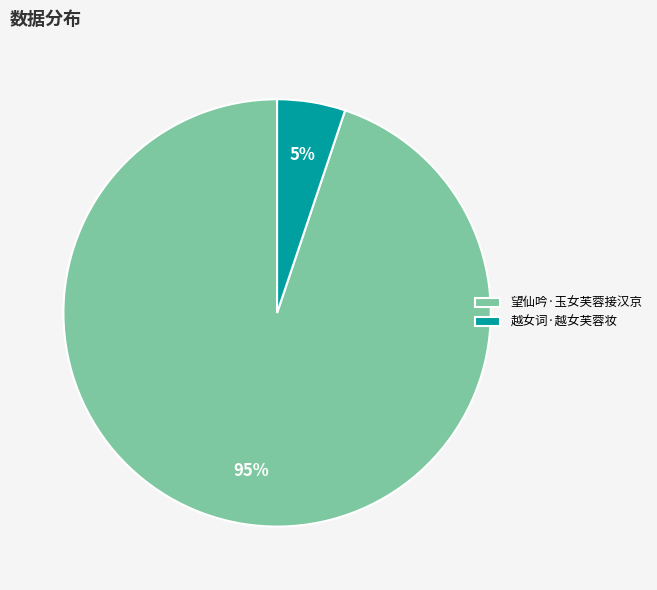

True or false: 越女词·越女芙蓉妆 accounts for 16% of the total.

False